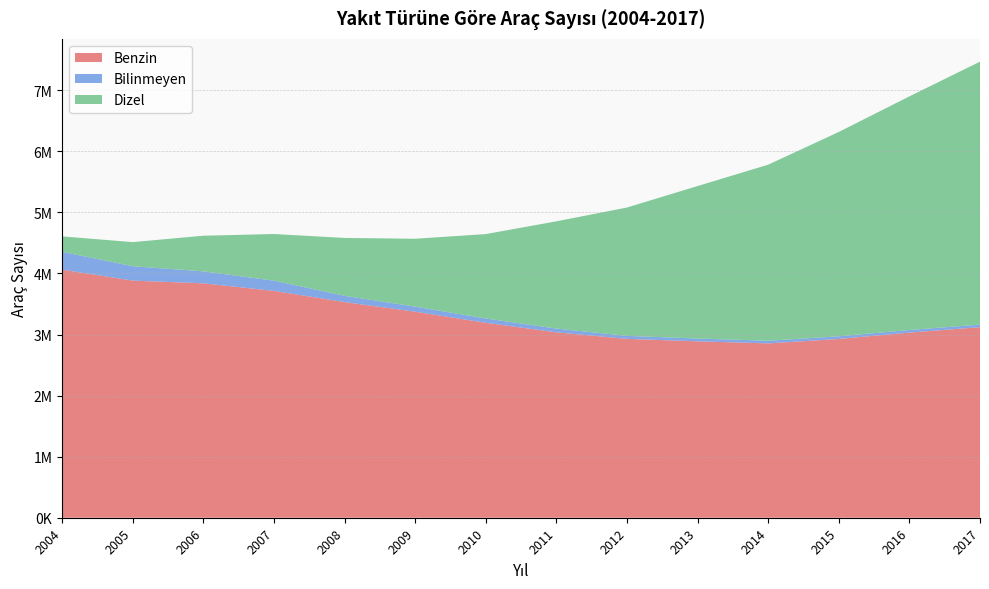

Reading left to right, extract all data points from this chart.

Benzin: 4062486	3883101	3838598	3714973	3531763	3373875	3191964	3036129	2929216	2888610	2855078	2927720	3031744	3120407
Bilinmeyen: 292244	235700	195810	167111	102478	82818	71242	61660	49310	45768	43222	43622	42851	42424
Dizel: 252629	394617	583794	763946	947727	1111822	1381631	1756034	2101206	2497209	2882885	3345951	3825460	4305837